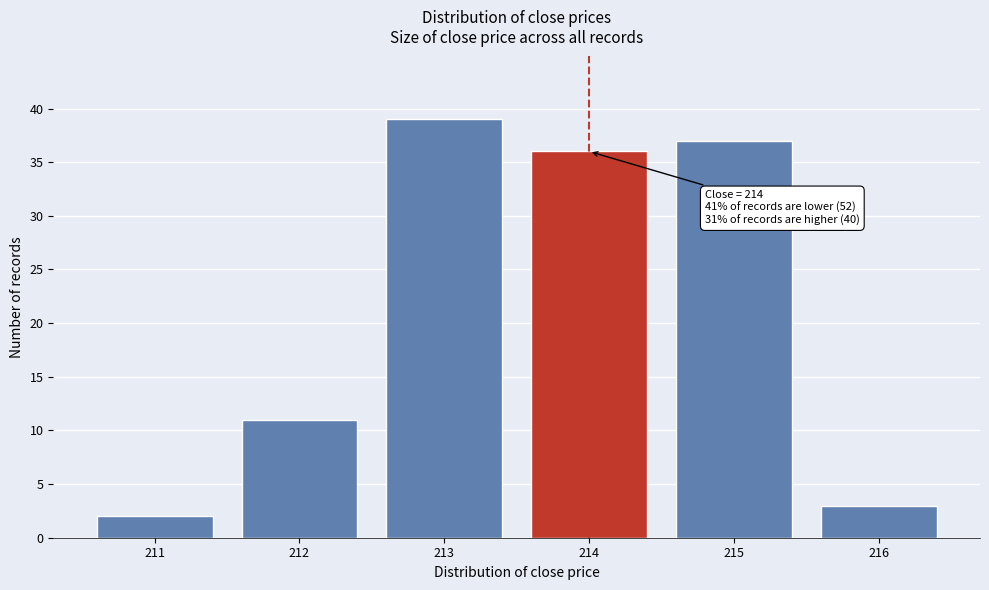

Over which range of the x-axis is the bar tallest?

212.5 to 213.5